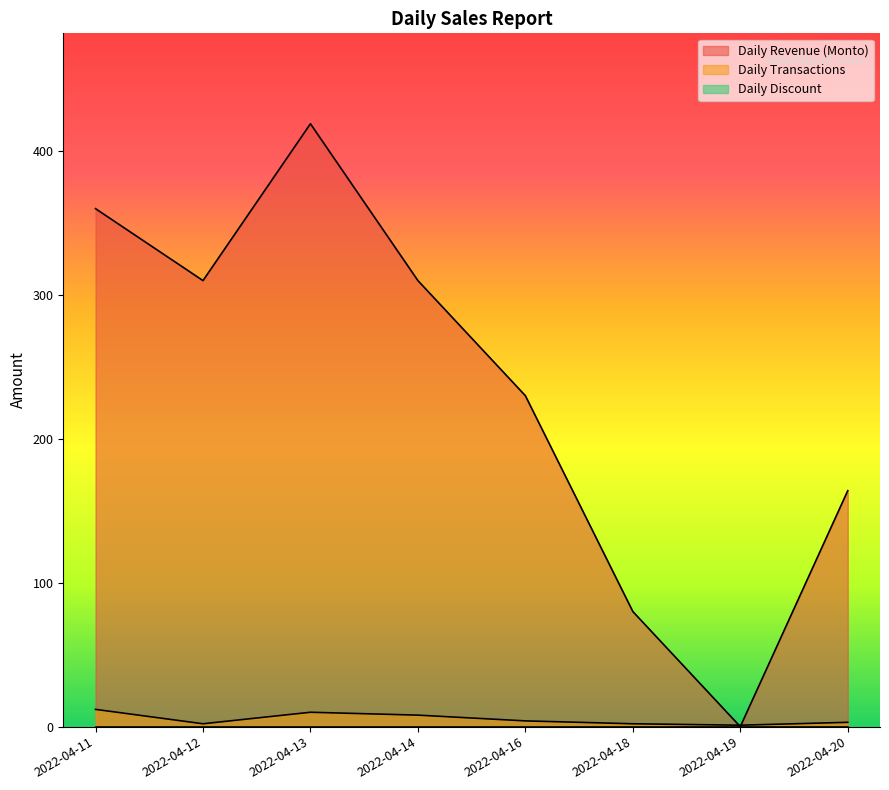

What is the sum of all Daily Transactions values?

42